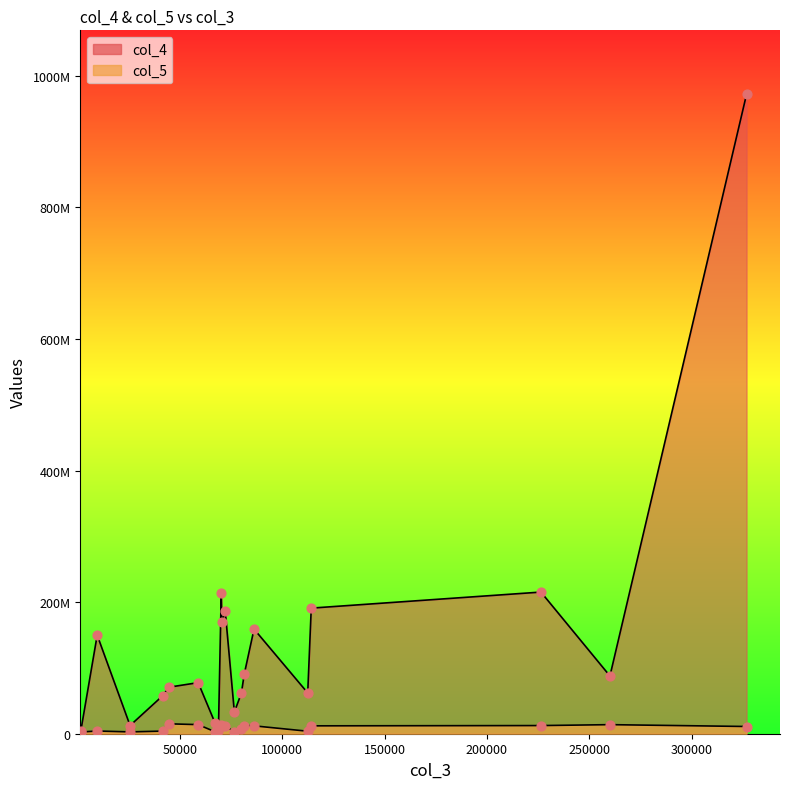

Which series has the largest total across all categories?

col_4